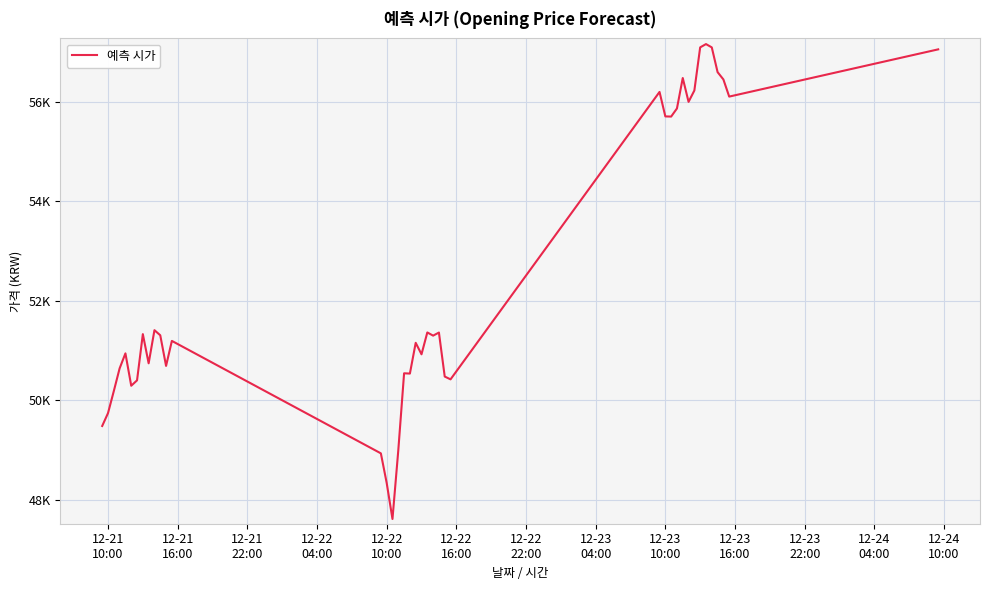

Does the chart have visible grid lines?

Yes